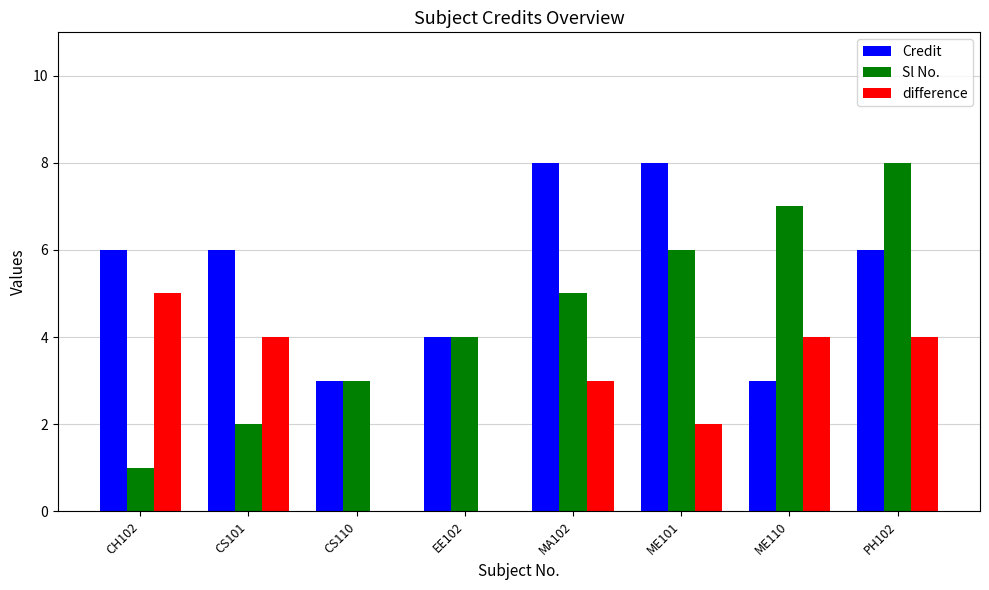

True or false: difference has a value of 3 at MA102.

True